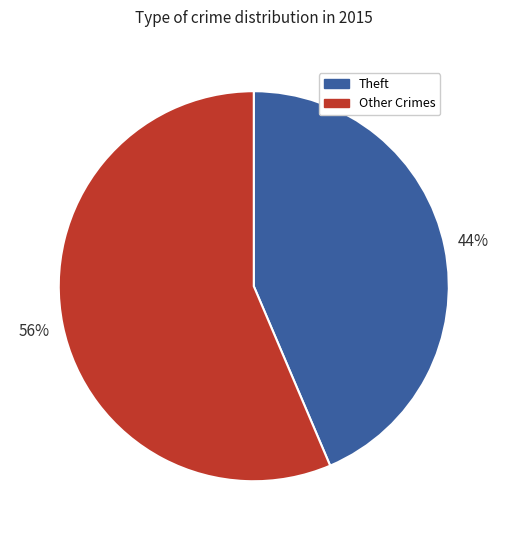

To the nearest percent, what is the average slice percentage?

50%